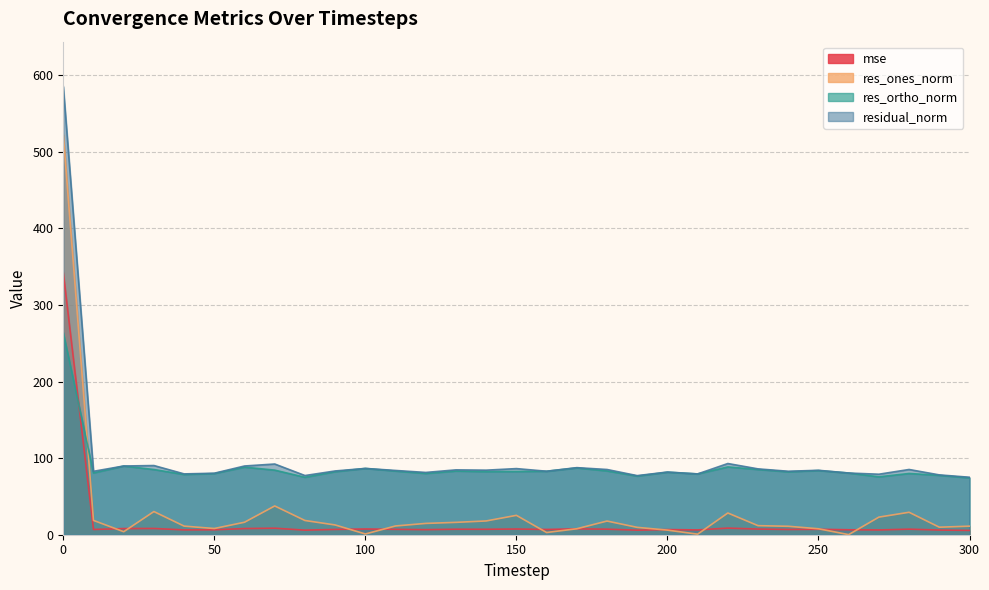

How many values in the res_ones_norm series are below 11?

11